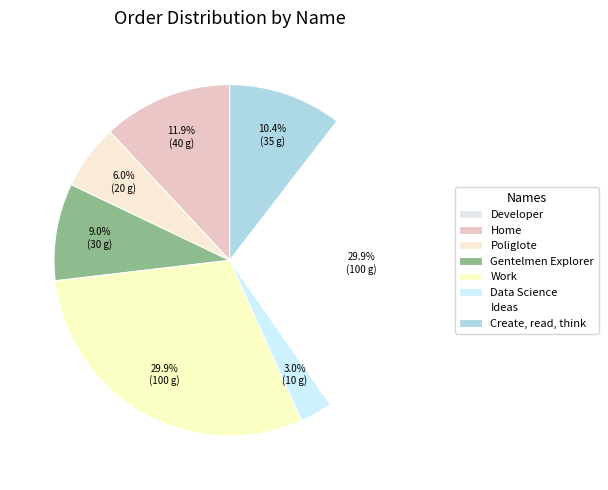

Is Gentelmen Explorer the majority of the pie?

No